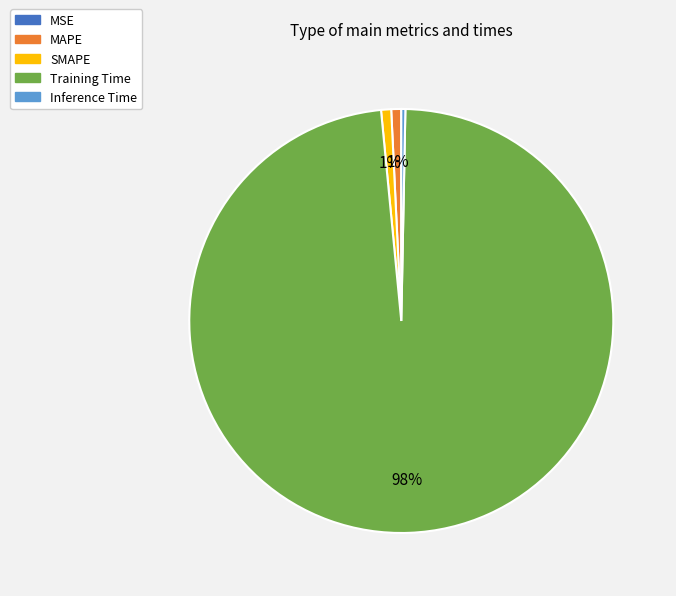

To the nearest percent, what is the combined percentage of SMAPE and Inference Time?

1%